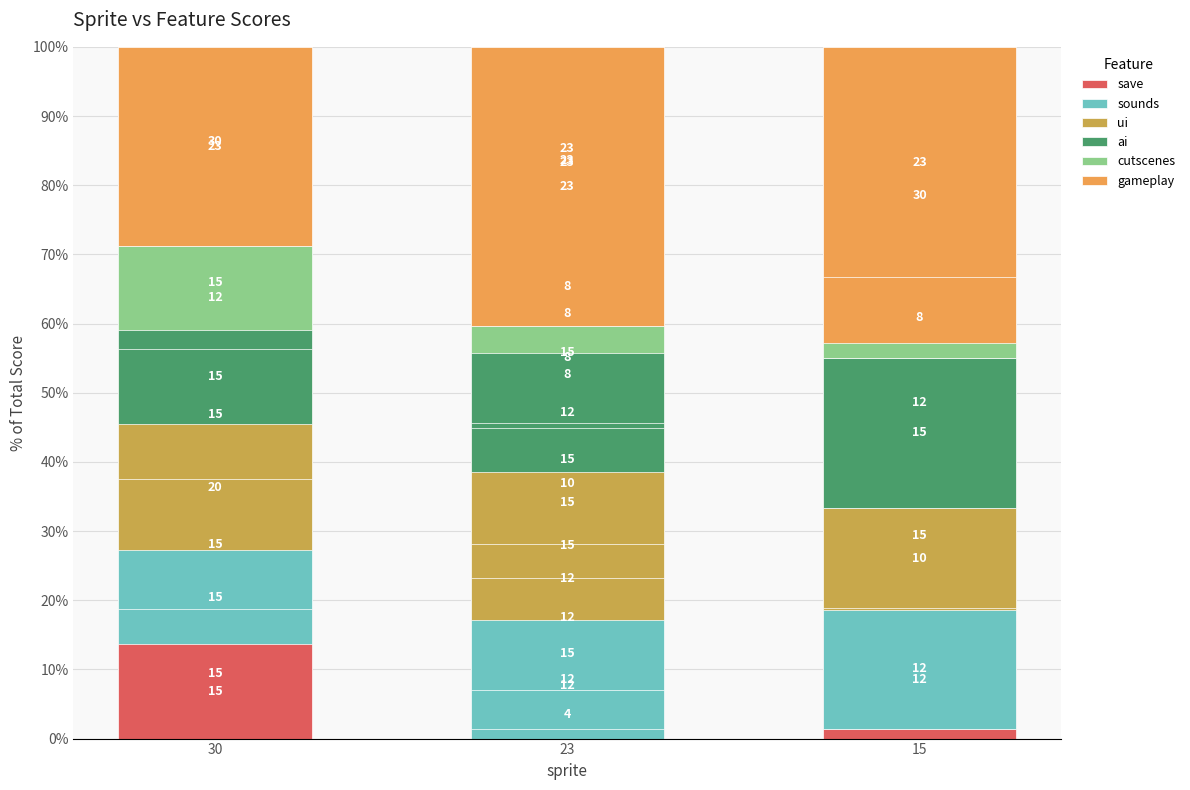

What is the difference between the highest and lowest values at 15?

28.8